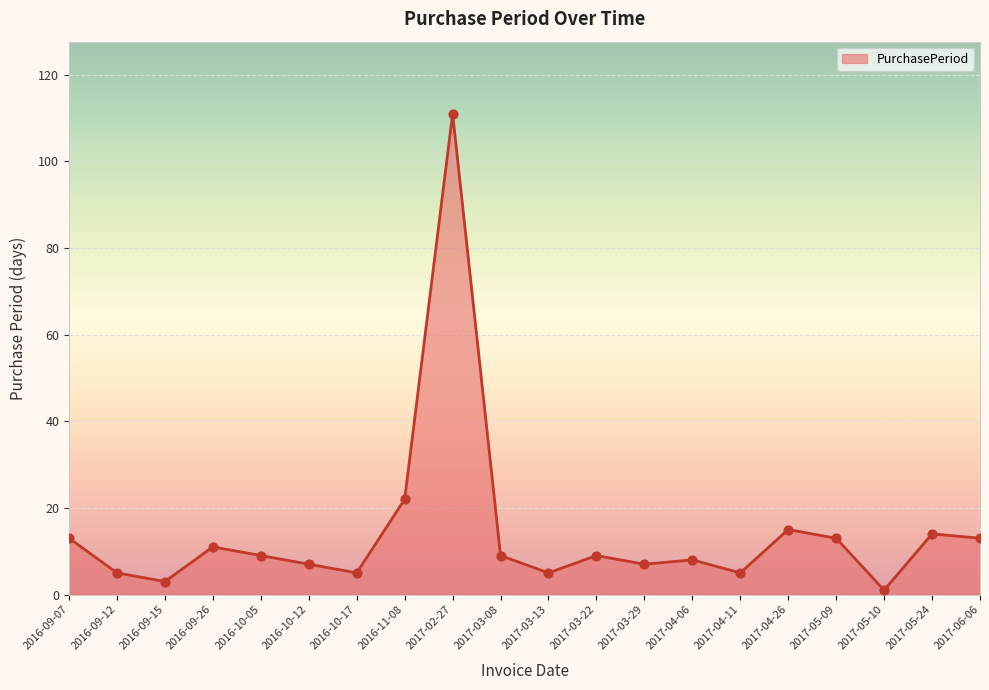

What is the change in value from 2017-03-13 to 2017-03-29?

+2